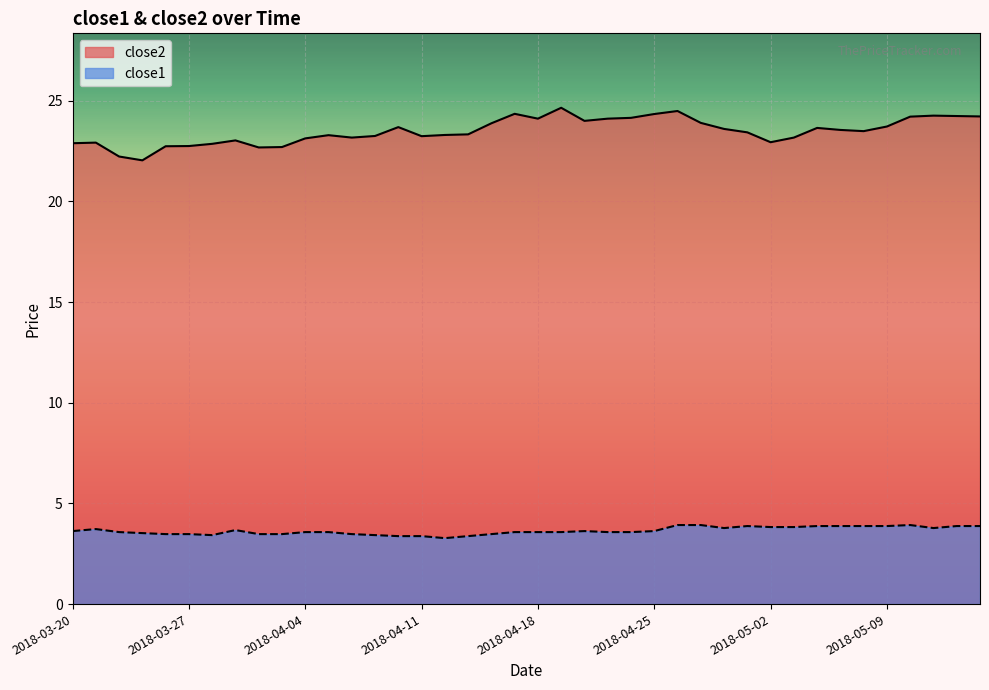

At which label is close2 closest to 23?

2018-03-29